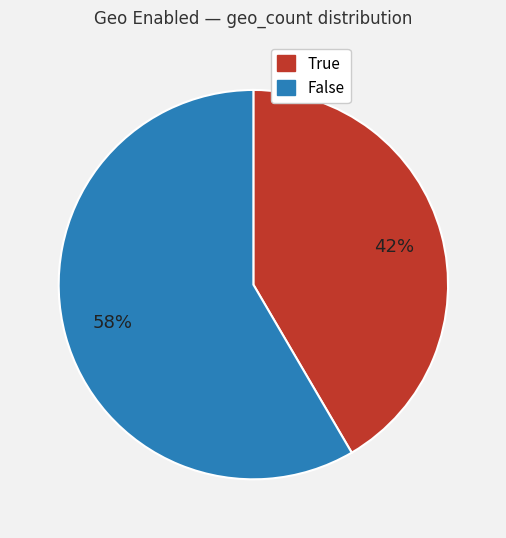

What is the largest slice in the pie chart?

False